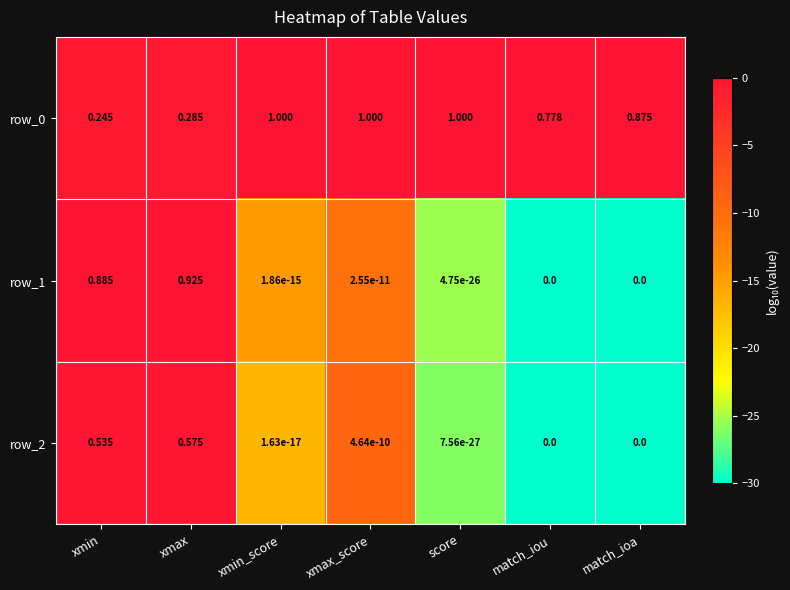

At which category is the sum across all series the highest?

xmax